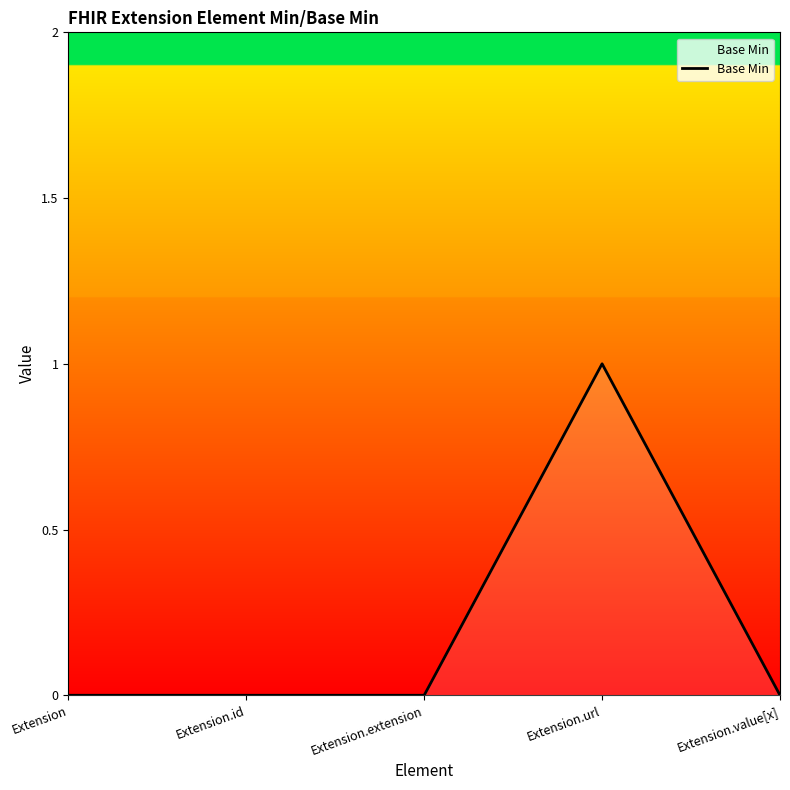

Count the number of categories in the chart.

5